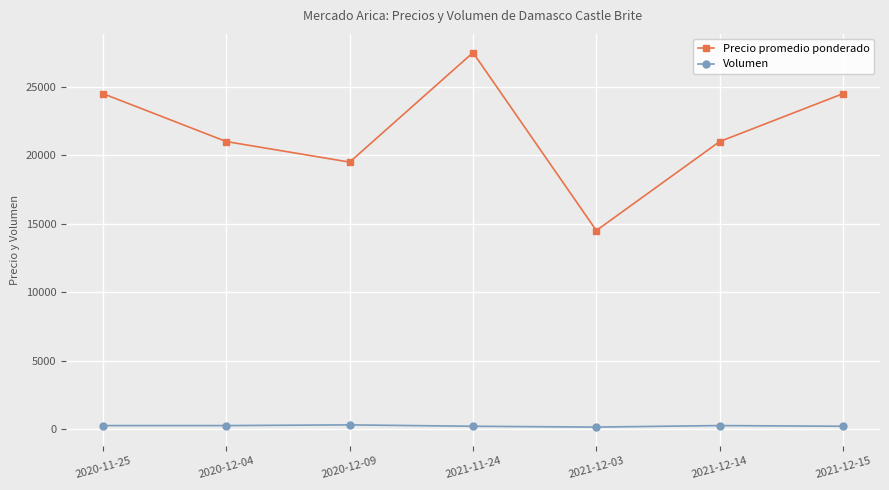

In Precio promedio ponderado, how many points are higher than both neighbors (excluding endpoints)?

1